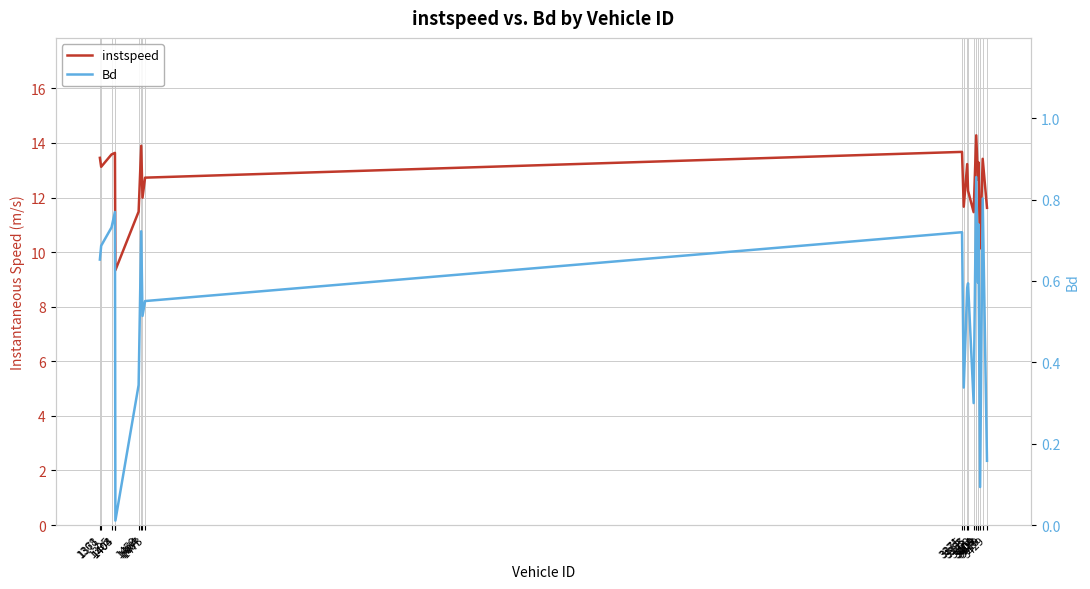

What is the difference between the maximum and minimum values in the instspeed series?

4.9